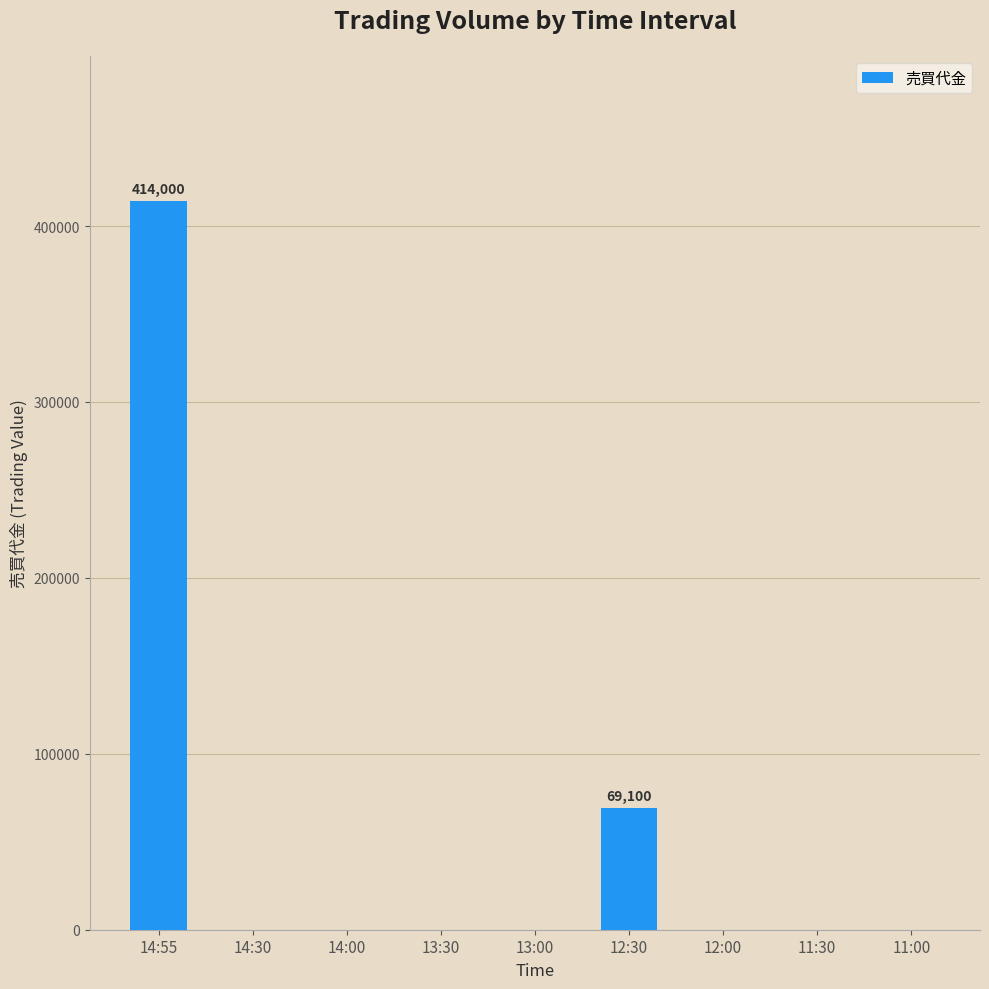

Reading right to left, what are all the values shown in this chart?

11:00=0	11:30=0	12:00=0	12:30=69100	13:00=0	13:30=0	14:00=0	14:30=0	14:55=414000